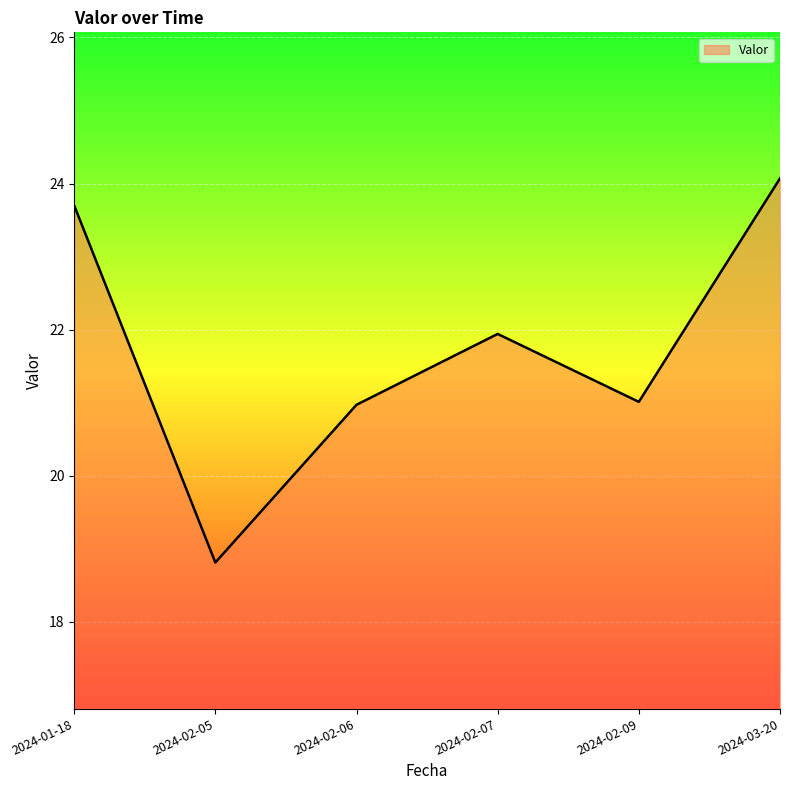

Count the number of categories in the chart.

6